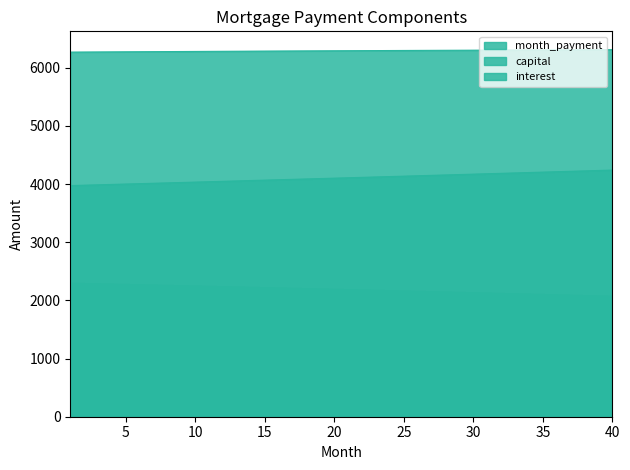

Does the chart display data point markers on the line(s)?

No